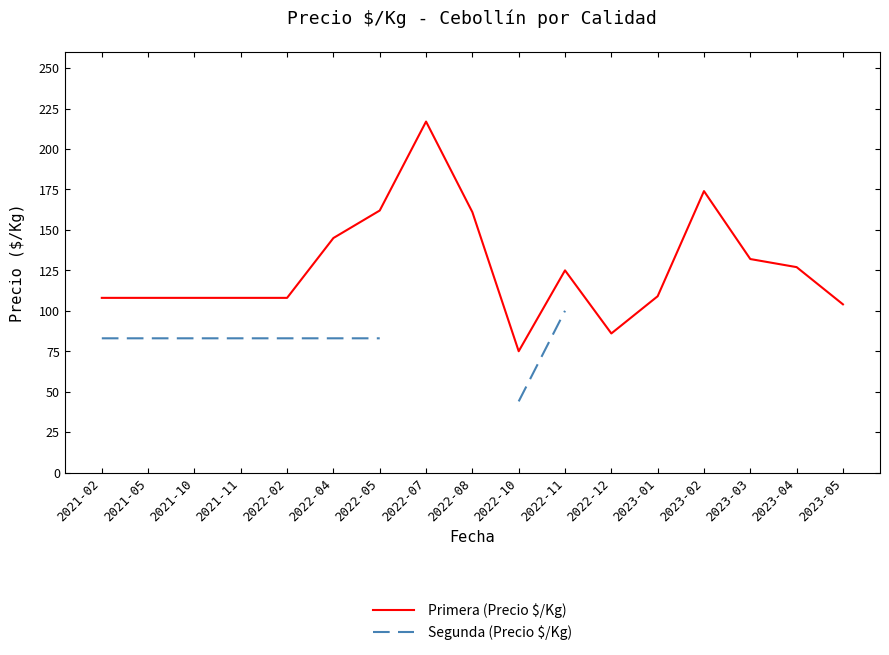

What is the maximum value shown in the chart?

217.0